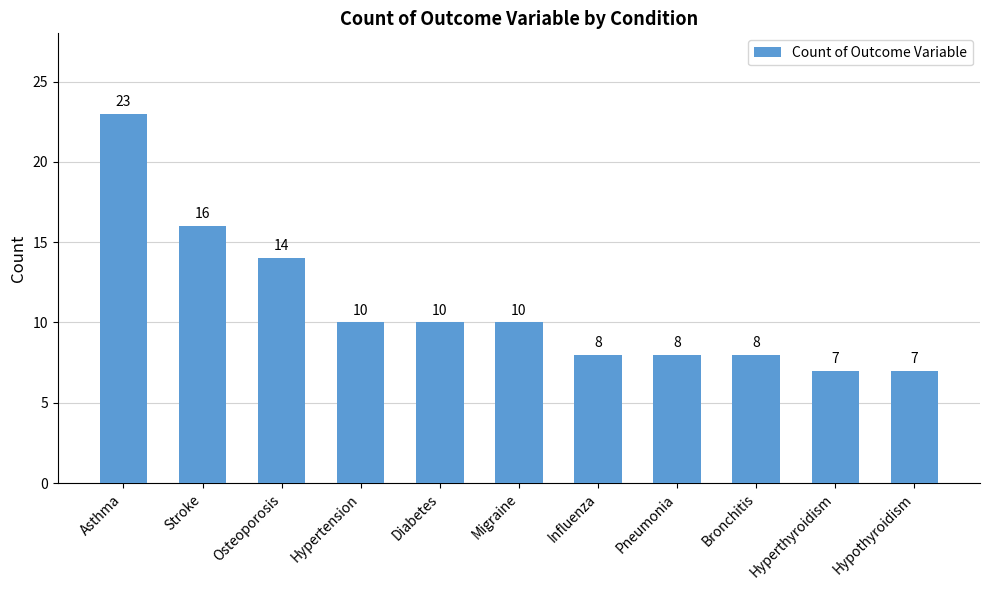

What is the difference between the maximum and second lowest values?

16